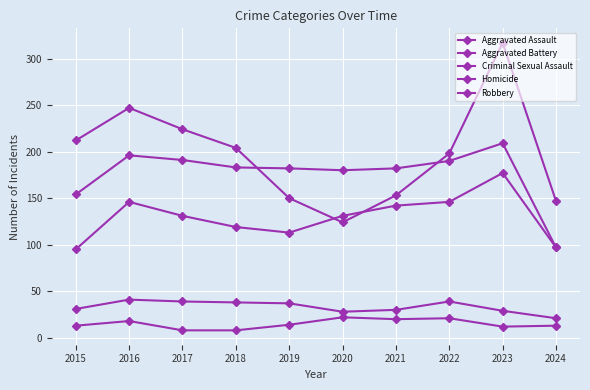

How many data points in Robbery are less than 204?

5